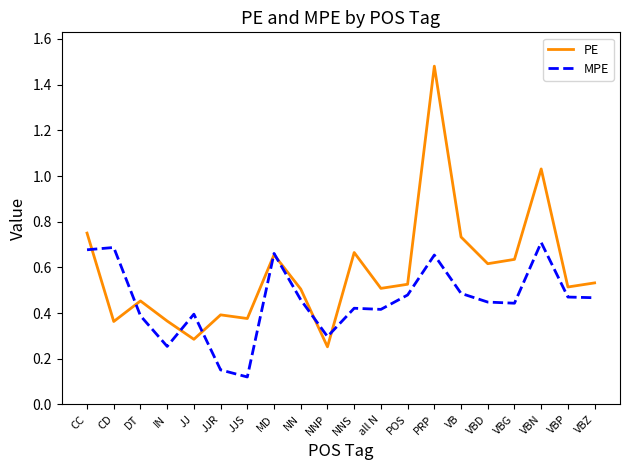

What is the total value across all series at MD?

1.3